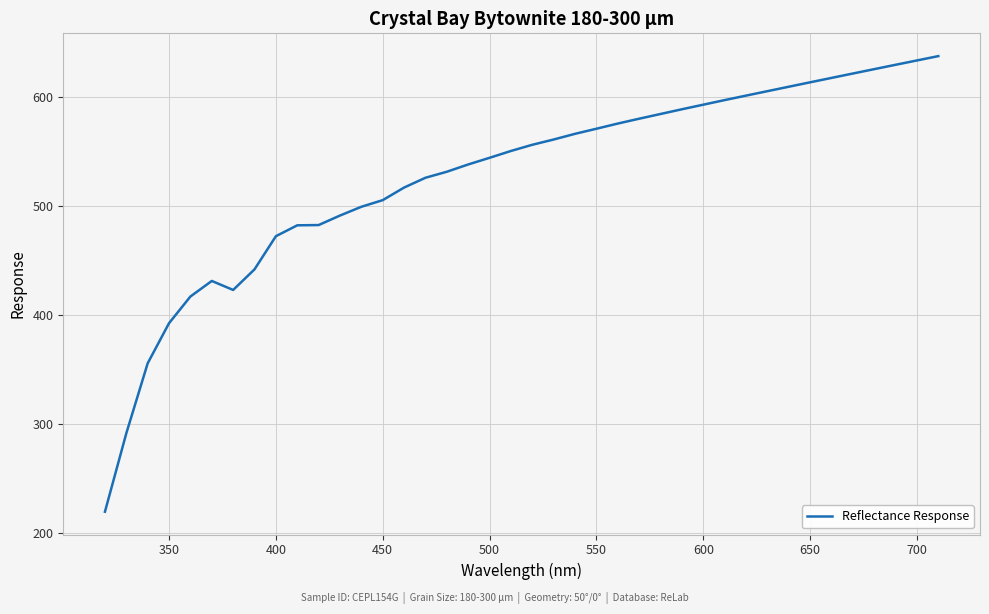

What is the maximum value shown in the chart?

637.9